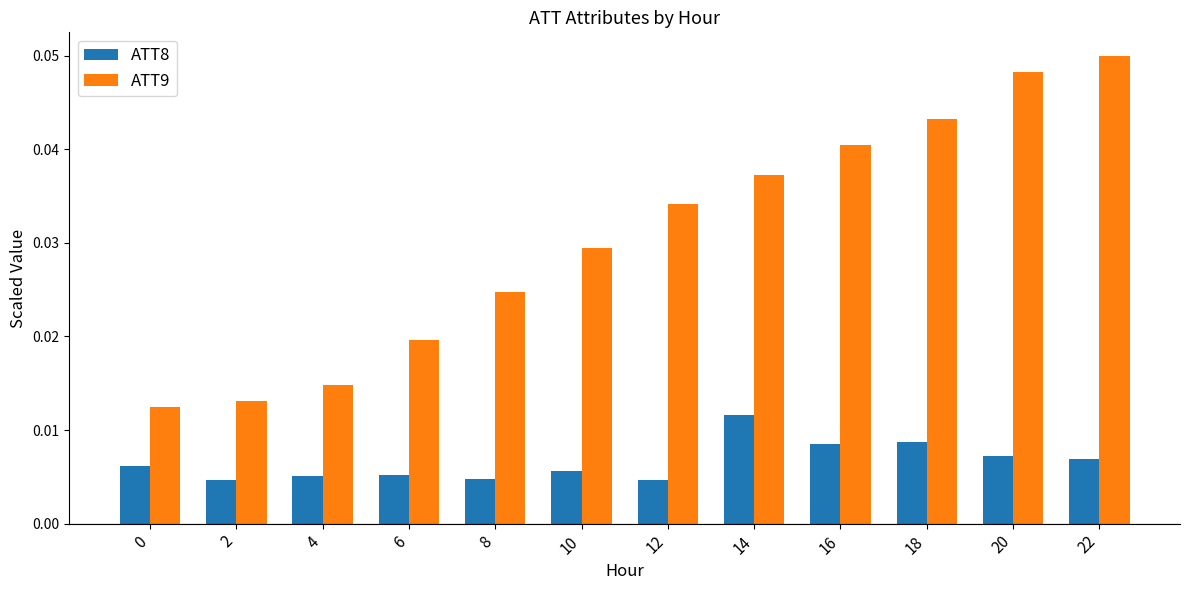

What is the sum of all ATT9 values?

0.4